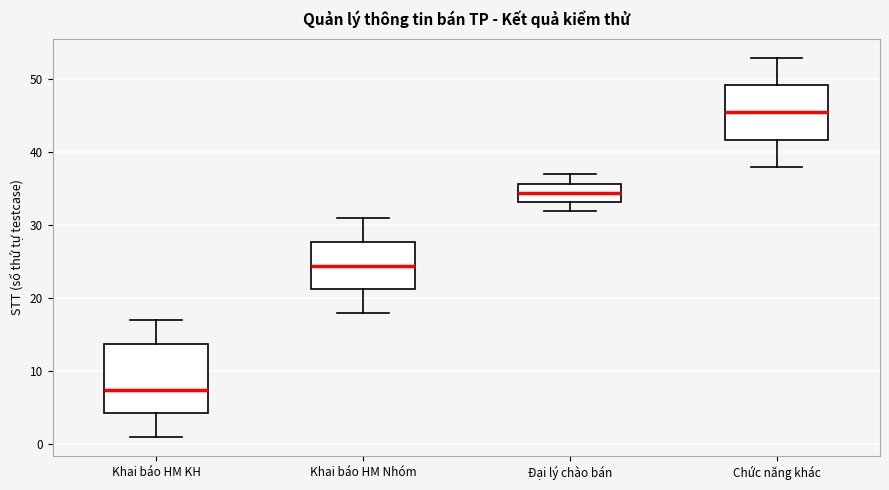

Which box is the tallest, from its lower edge to its upper edge?

Khai báo HM KH